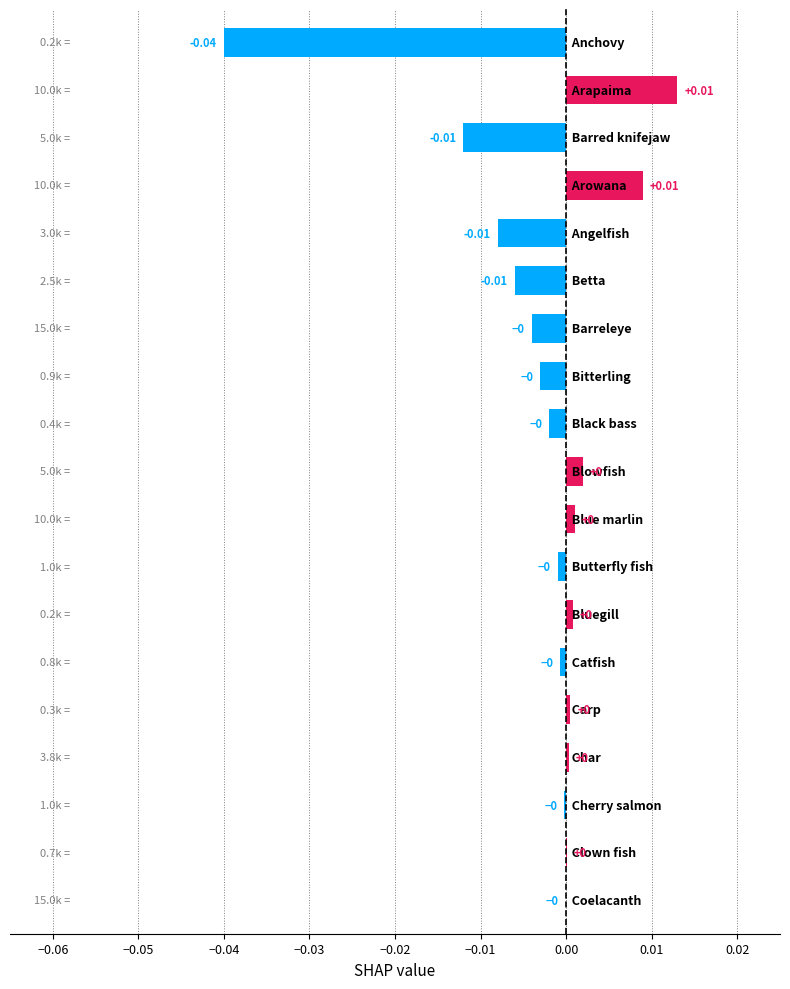

Count the number of data series in this chart.

1